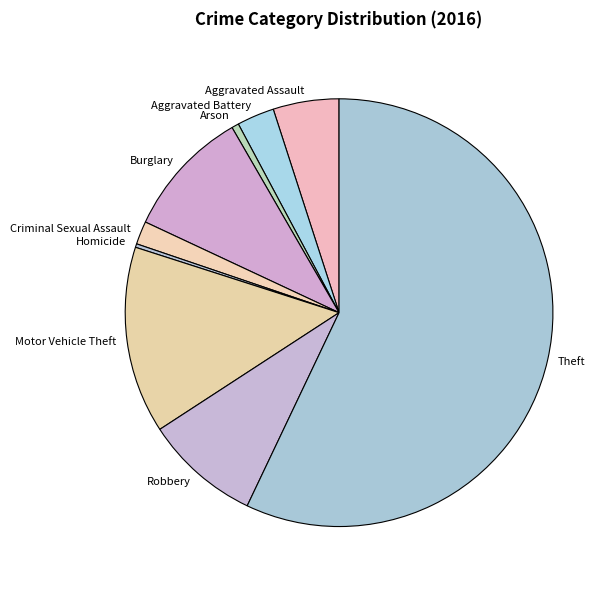

Is it true that Theft is 44% of the pie?

False